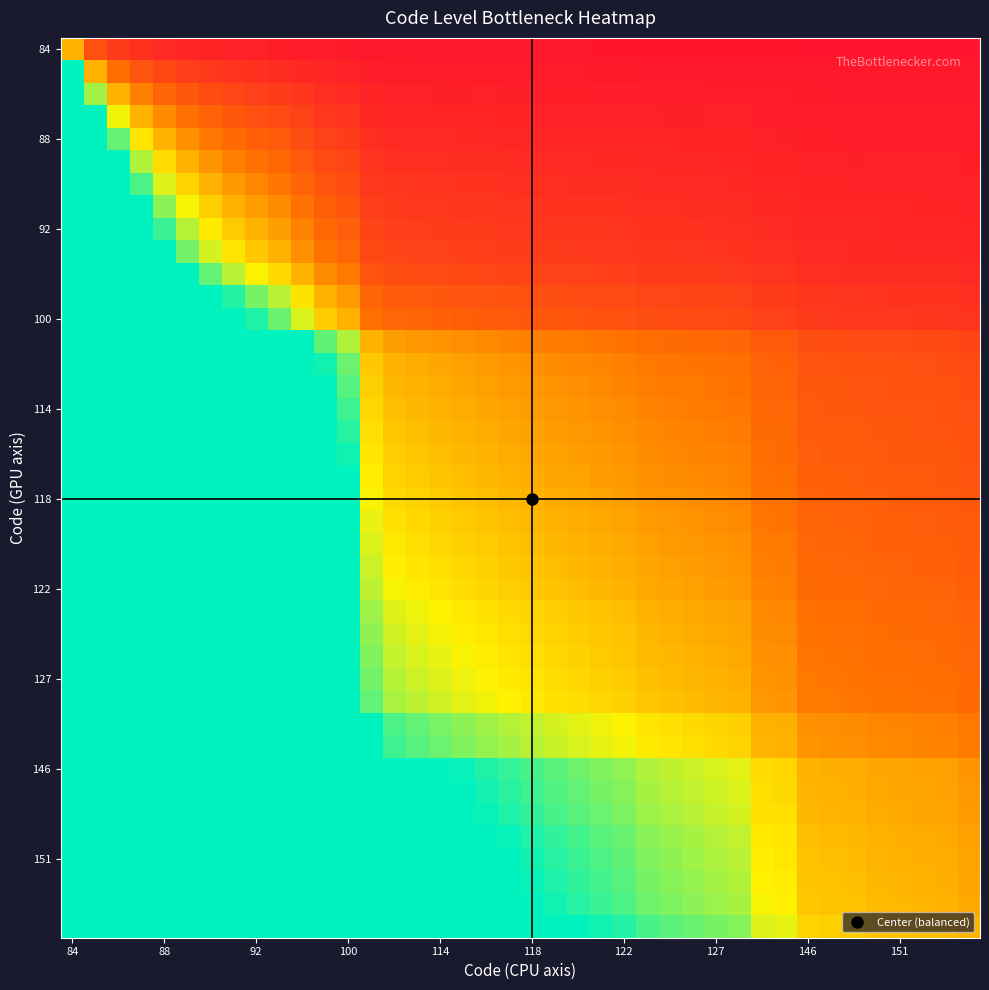

How many series are shown in this chart?

40